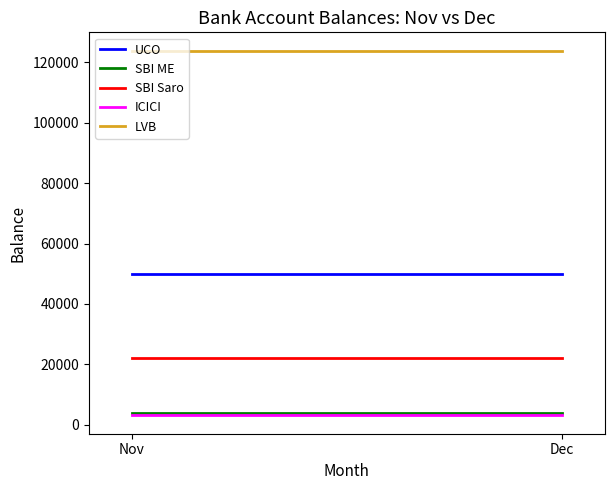

Rank the categories by SBI ME value from lowest to highest.

Nov, Dec